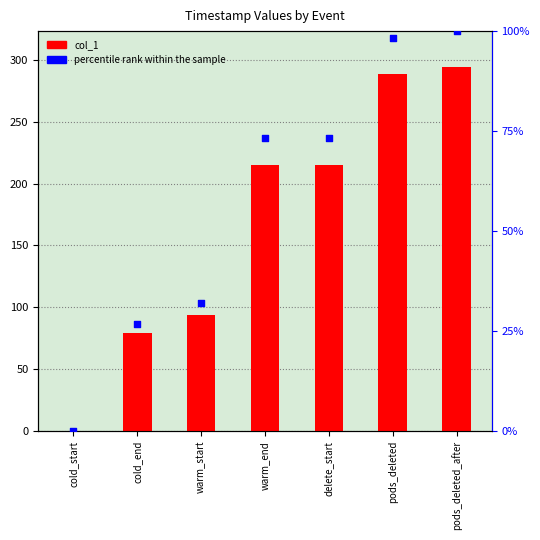

What is the total value across all series at warm_end?

288.4